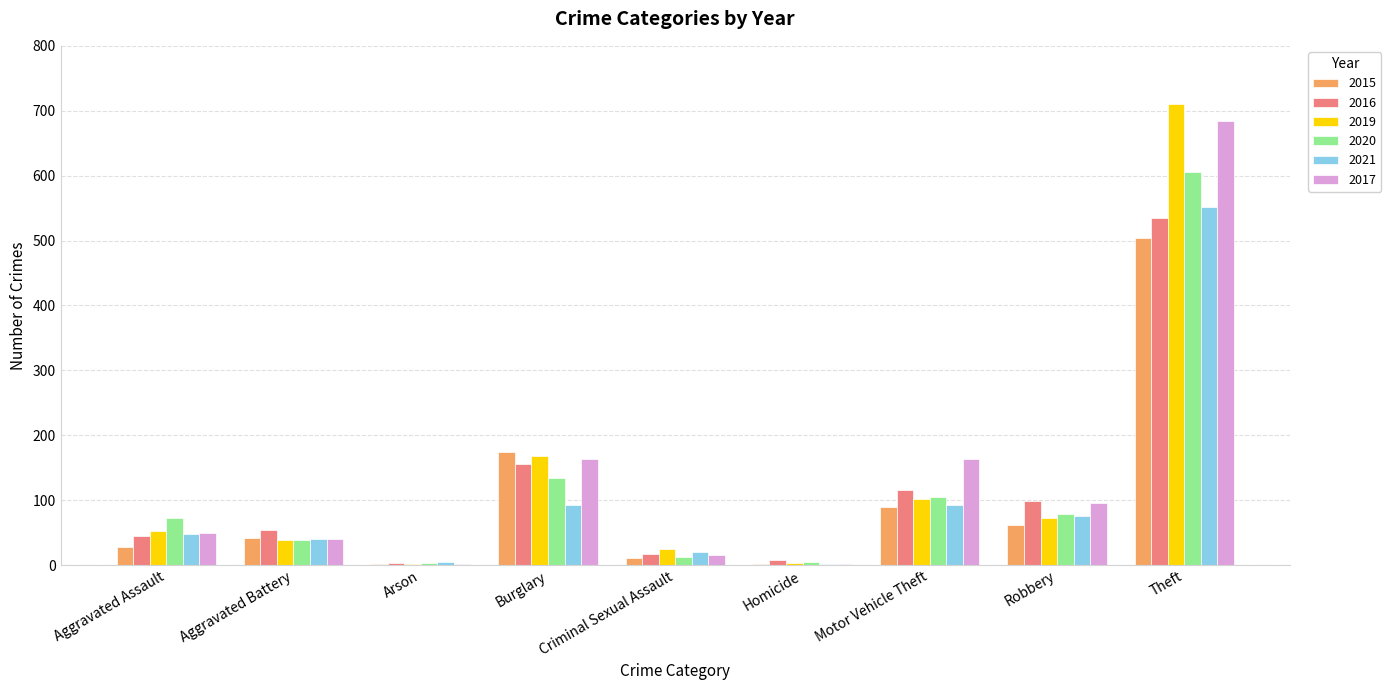

The value of 2015 at Aggravated Assault is 28. True or false?

True